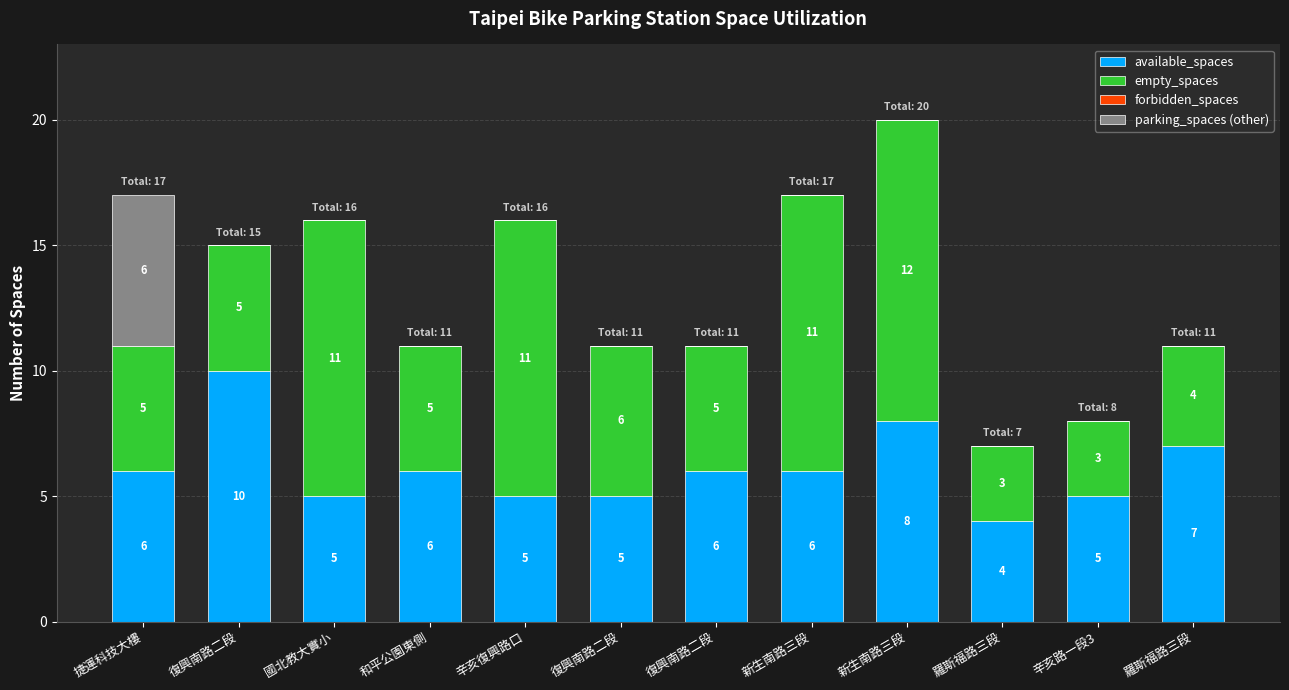

The empty_spaces series shows 2 at 復興南路二段. True or false?

False